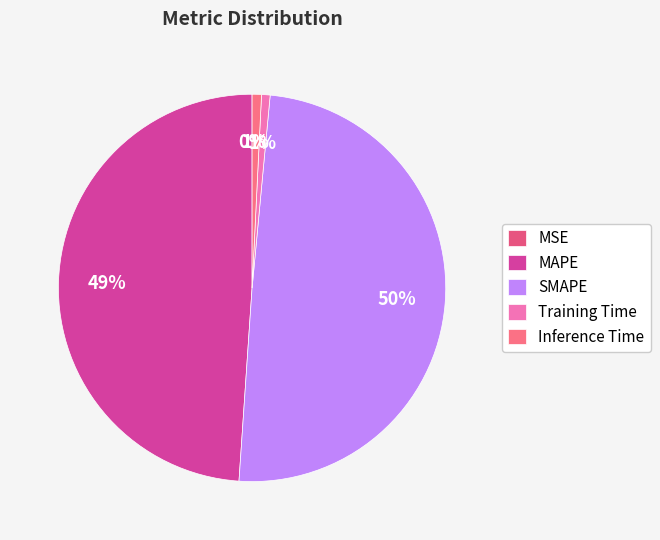

Is Inference Time the majority of the pie?

No